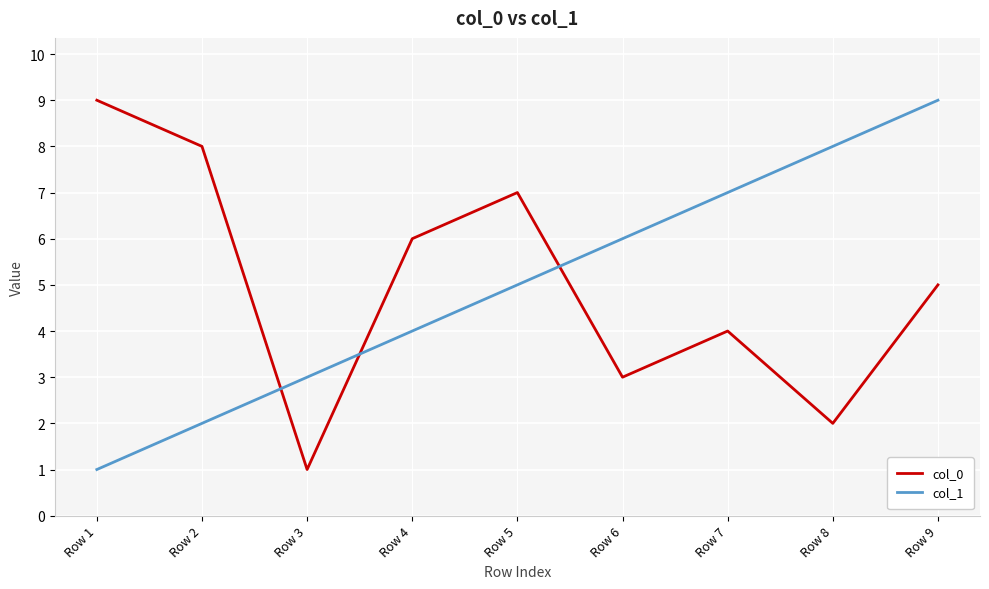

After their last crossing, which series has the higher values: col_1 or col_0?

col_1